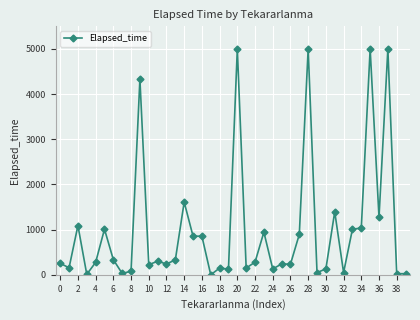

What is the difference between the maximum and minimum values?

5000